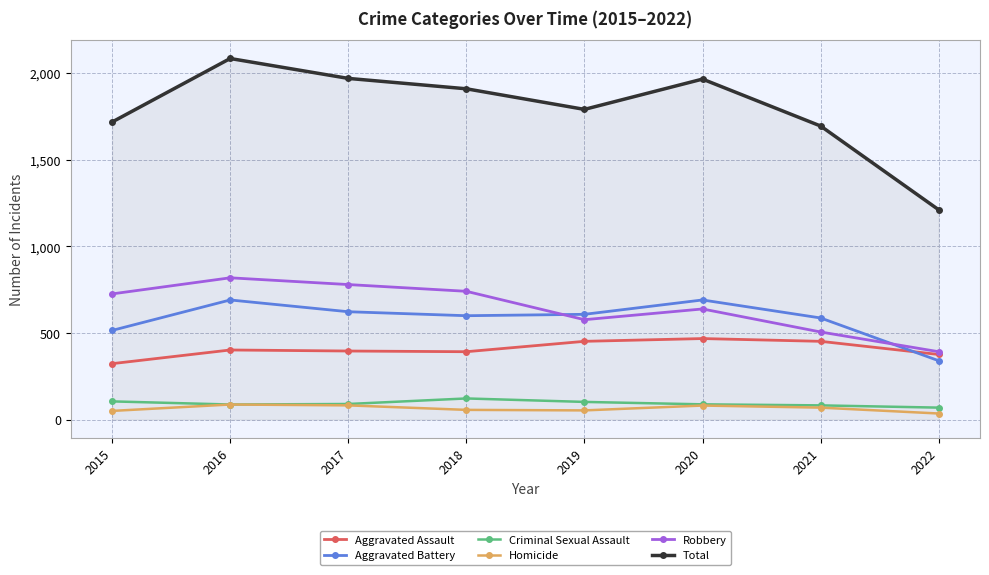

Where do Aggravated Battery and Aggravated Assault first cross each other?

2021 and 2022